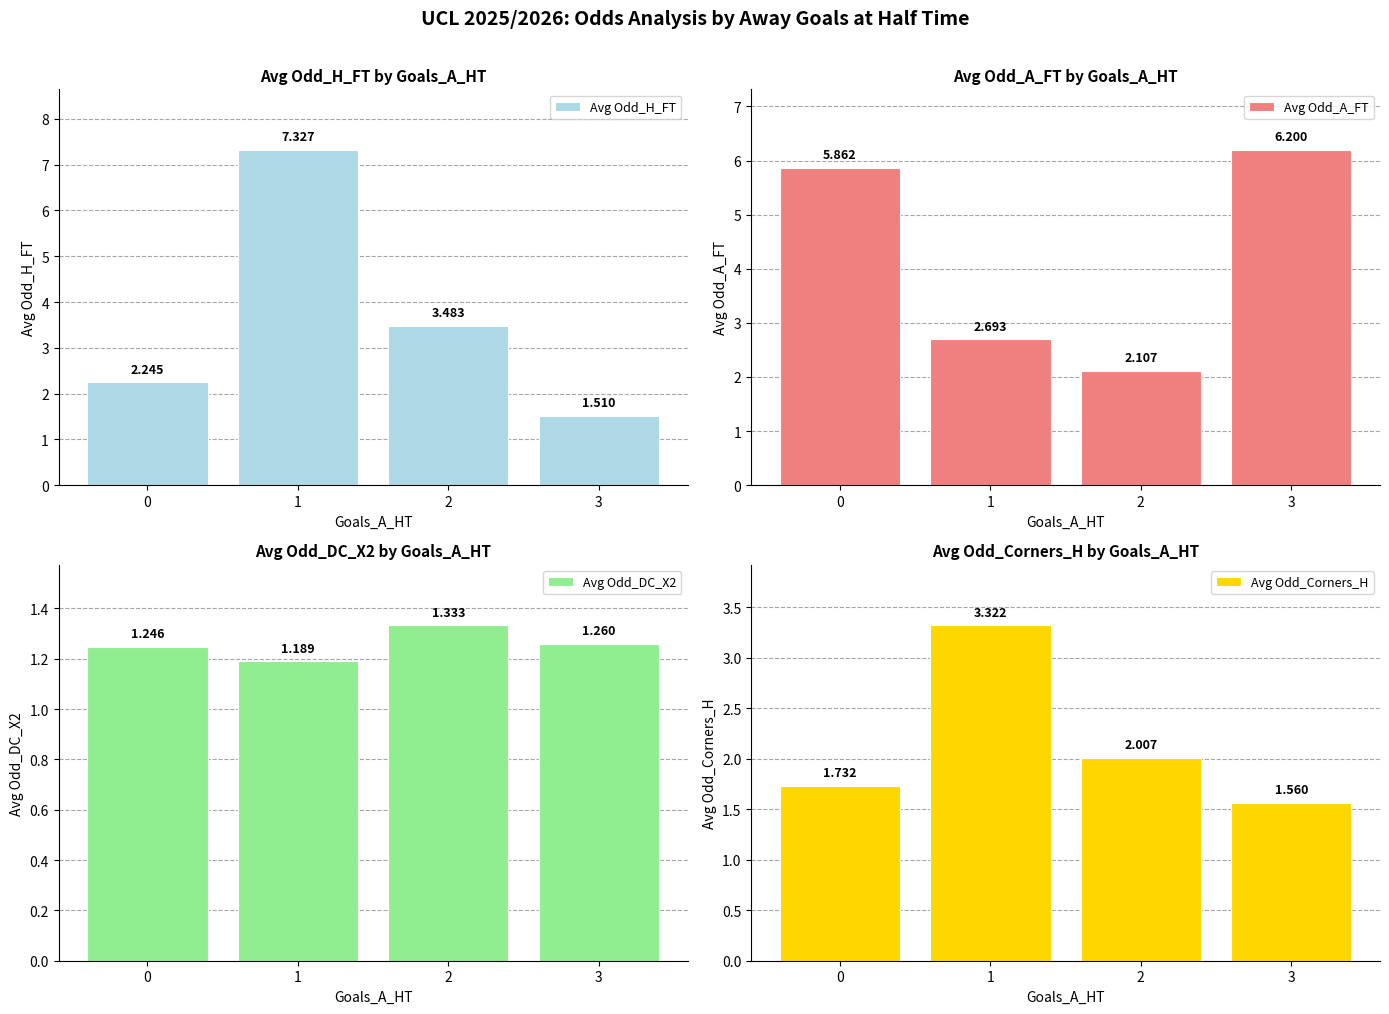

The Avg Odd_H_FT series shows 1.5 at 3. True or false?

True